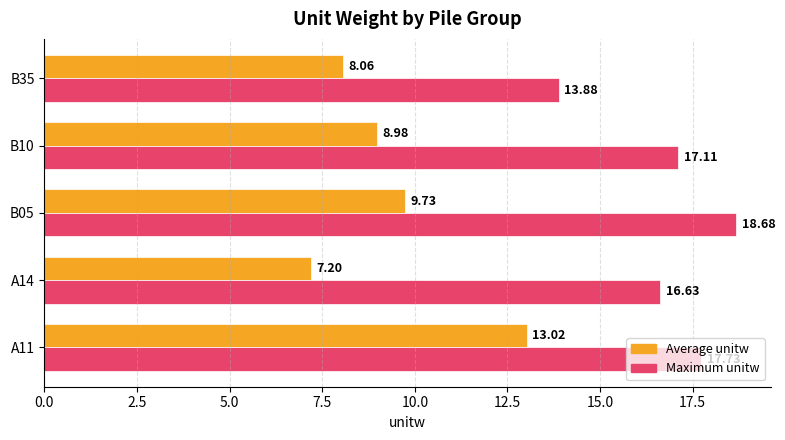

Rank the series by their maximum value, from highest to lowest.

Maximum unitw, Average unitw